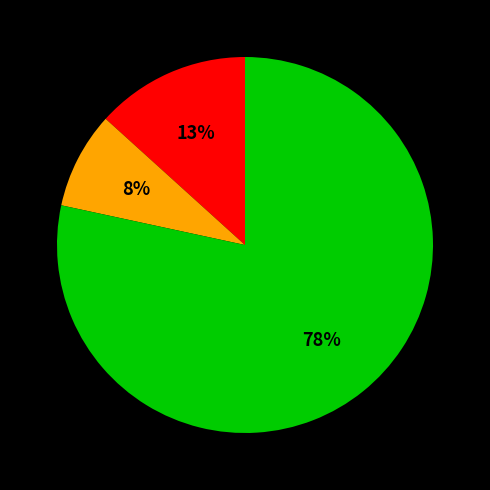

How many segments does this pie chart have?

3